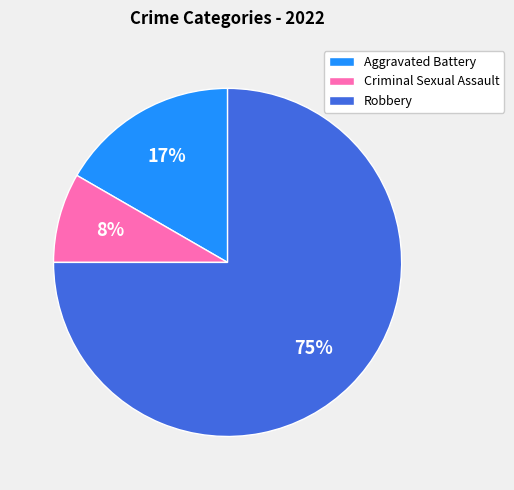

What is the largest slice in the pie chart?

Robbery